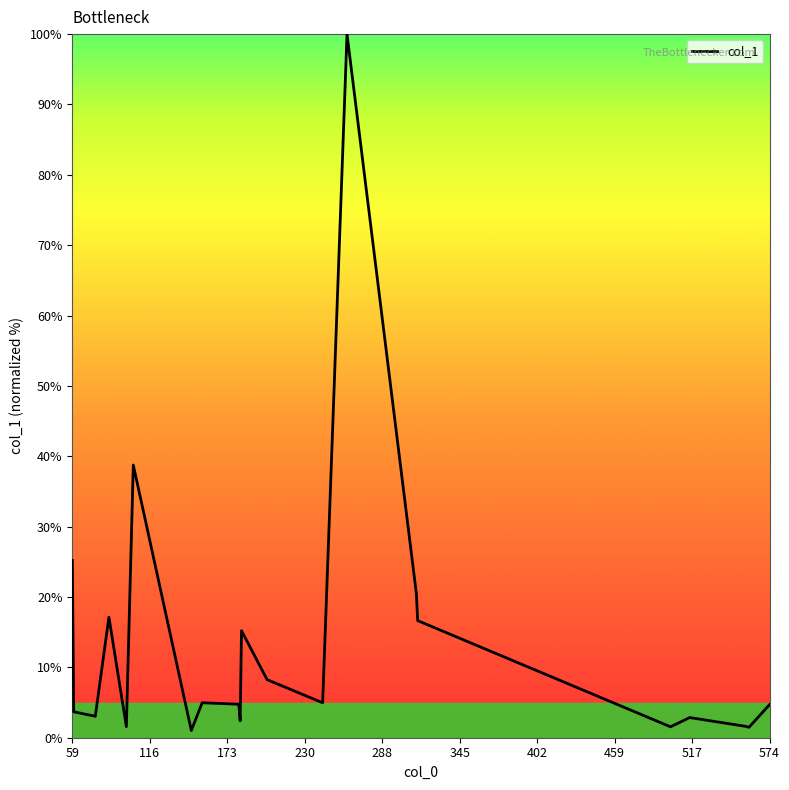

What is the difference between the maximum and minimum values?

99.0